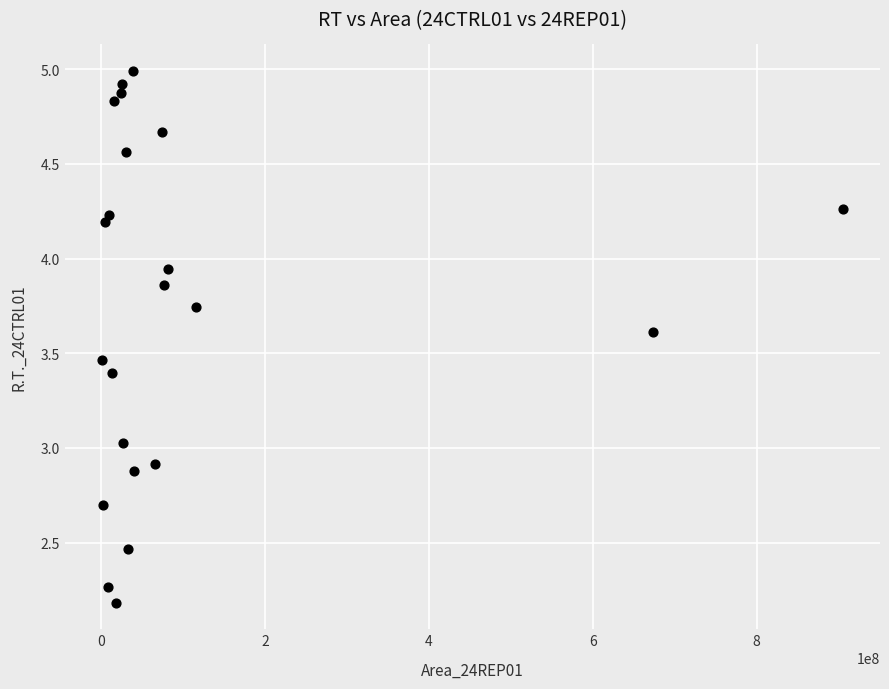

What is the range of X values (max minus min)?

904100280.0